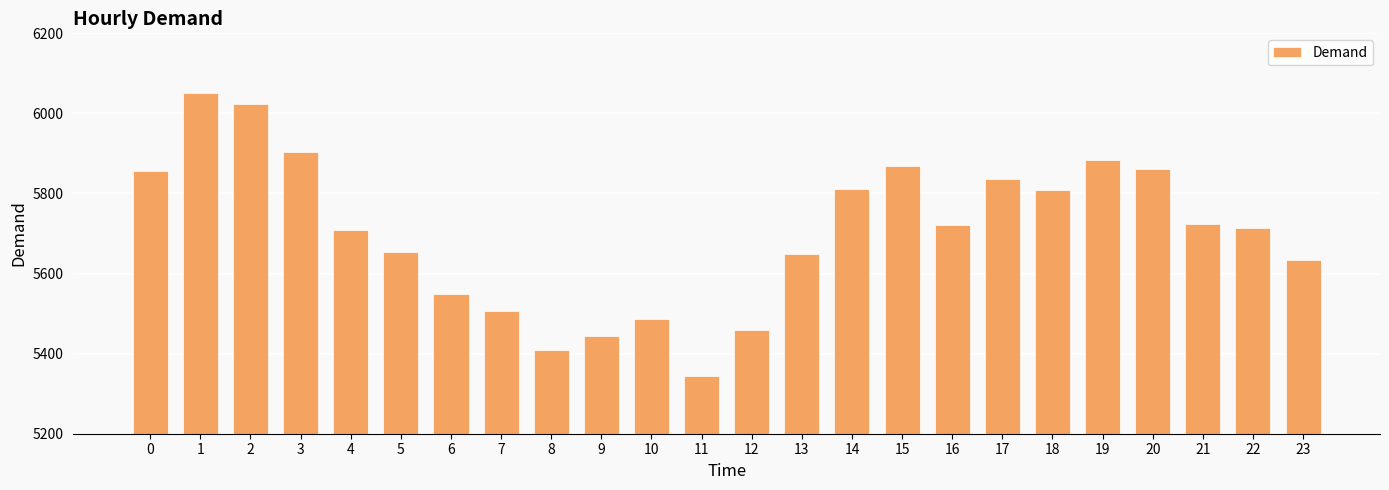

Approximately how many times larger is the value at 19 compared to 5?

1.0